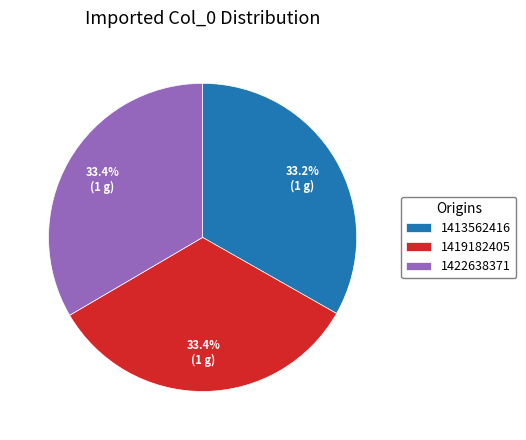

Does 1419182405 account for over 50% of the chart?

No